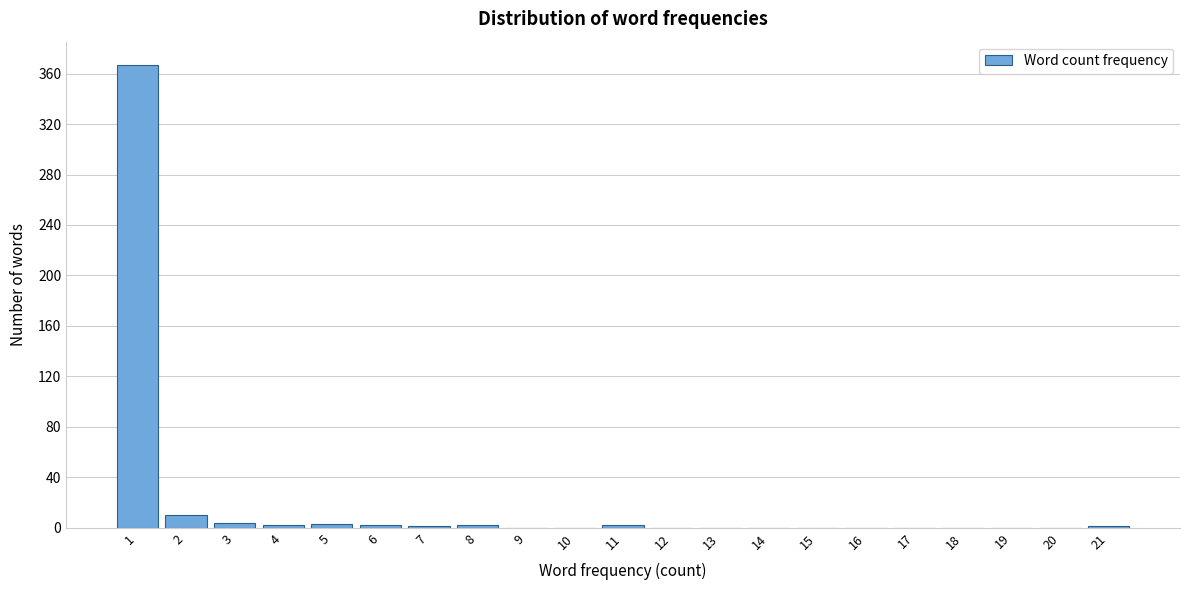

Reading left to right, transcribe this chart: for each bar, give the range it covers on the x-axis and its height. The values are not printed on the chart, so give them approximately, as read against the axis.

0.5 to 1.5: 365
1.5 to 2.5: 10
2.5 to 3.5: under 5
3.5 to 4.5: under 5
4.5 to 5.5: under 5
5.5 to 6.5: under 5
6.5 to 7.5: under 5
7.5 to 8.5: under 5
8.5 to 9.5: 0
9.5 to 10.5: 0
10.5 to 11.5: under 5
11.5 to 12.5: 0
12.5 to 13.5: 0
13.5 to 14.5: 0
14.5 to 15.5: 0
15.5 to 16.5: 0
16.5 to 17.5: 0
17.5 to 18.5: 0
18.5 to 19.5: 0
19.5 to 20.5: 0
20.5 to 21.5: under 5